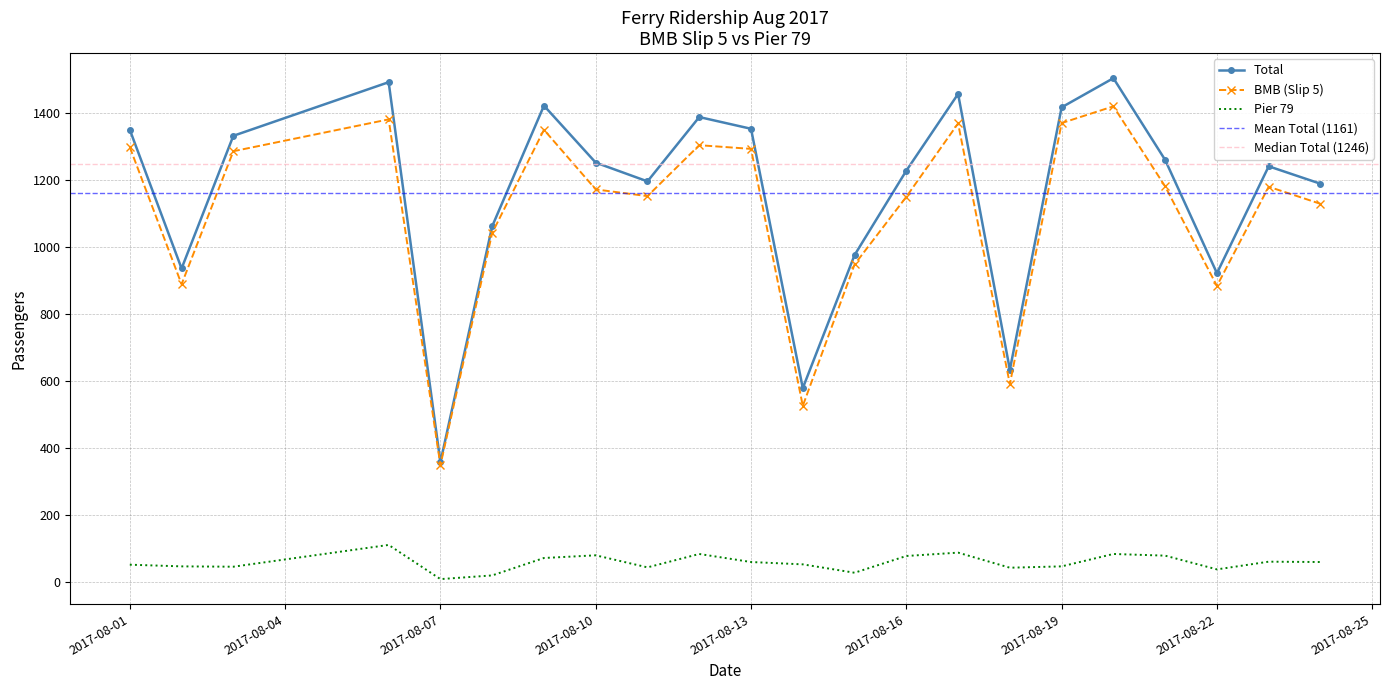

The Pier 79 series shows 47 at 2017-08-02. True or false?

True